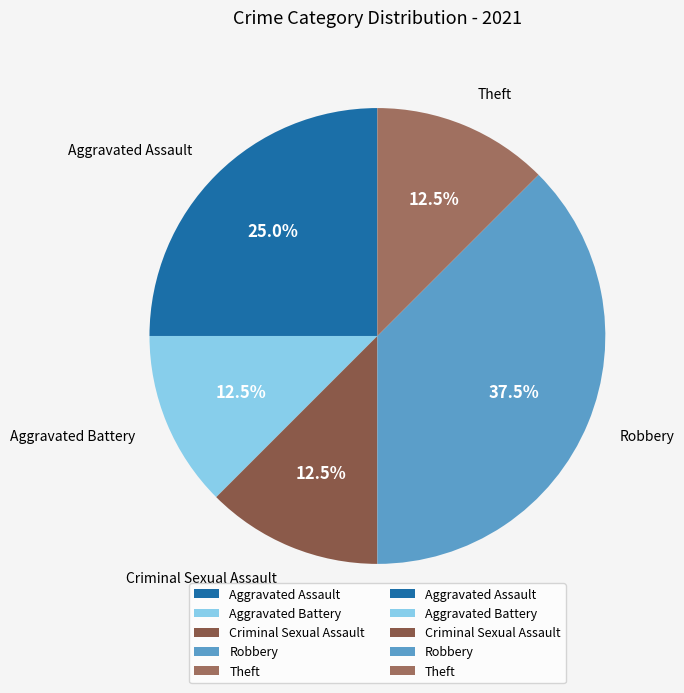

Does Aggravated Battery account for over 50% of the chart?

No